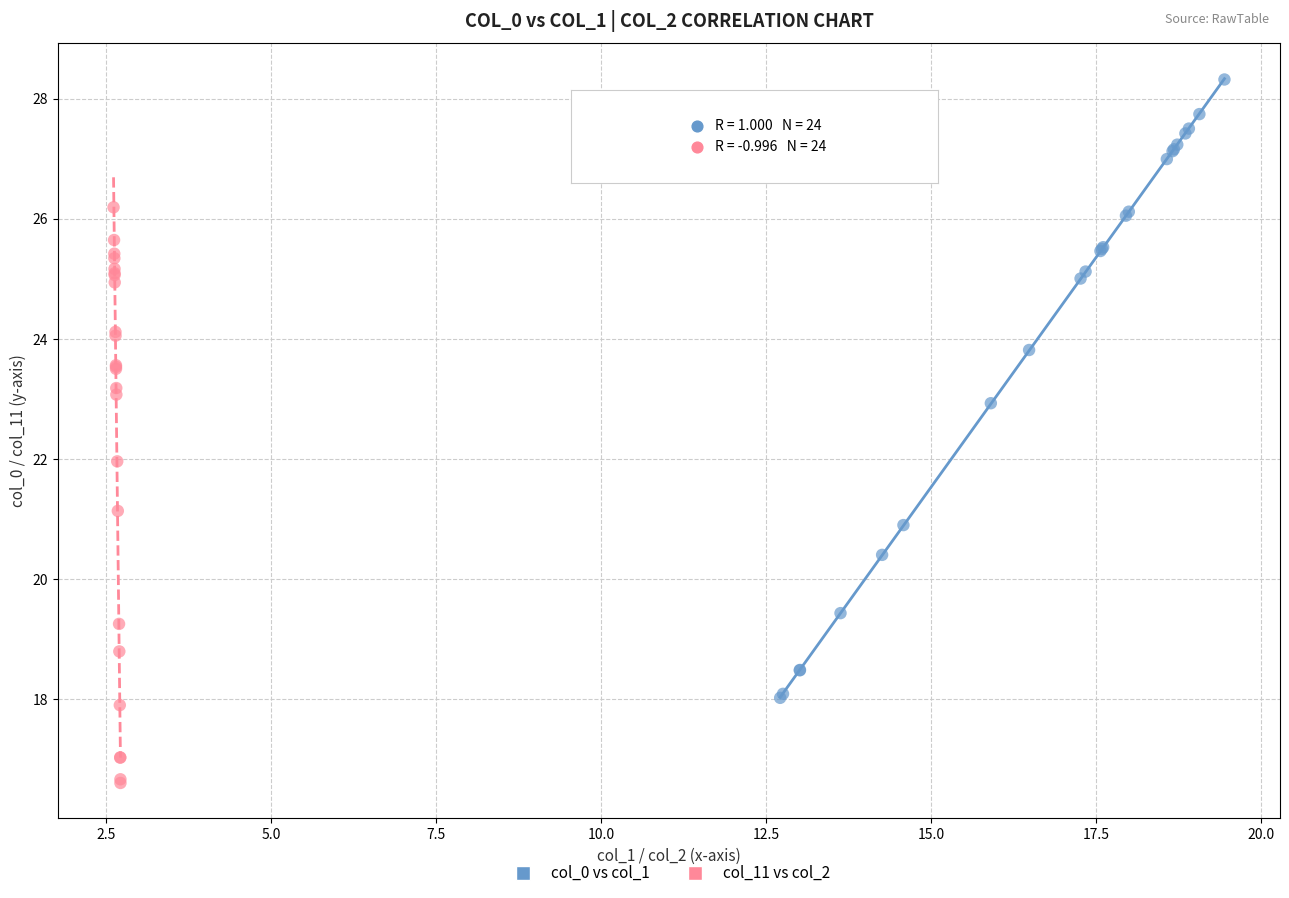

Which series contains the highest Y value?

col_0 vs col_1